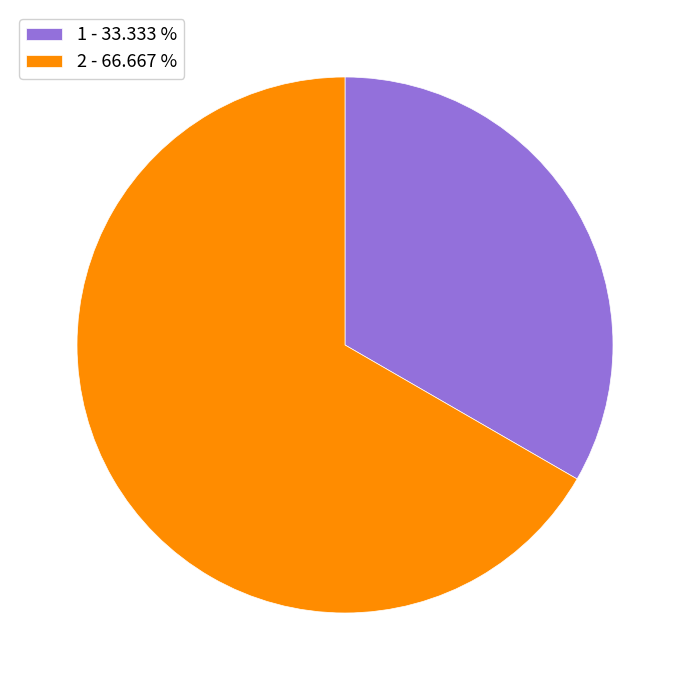

True or false: 1 accounts for 26% of the total.

False